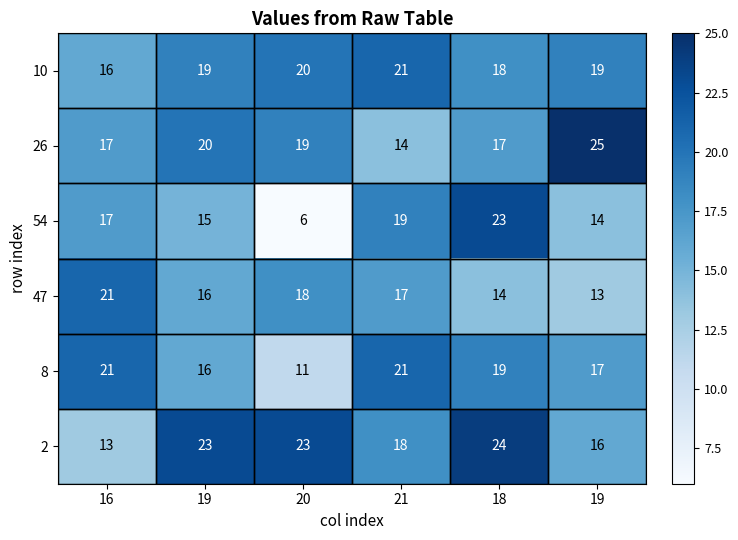

Count the number of categories in the chart.

6